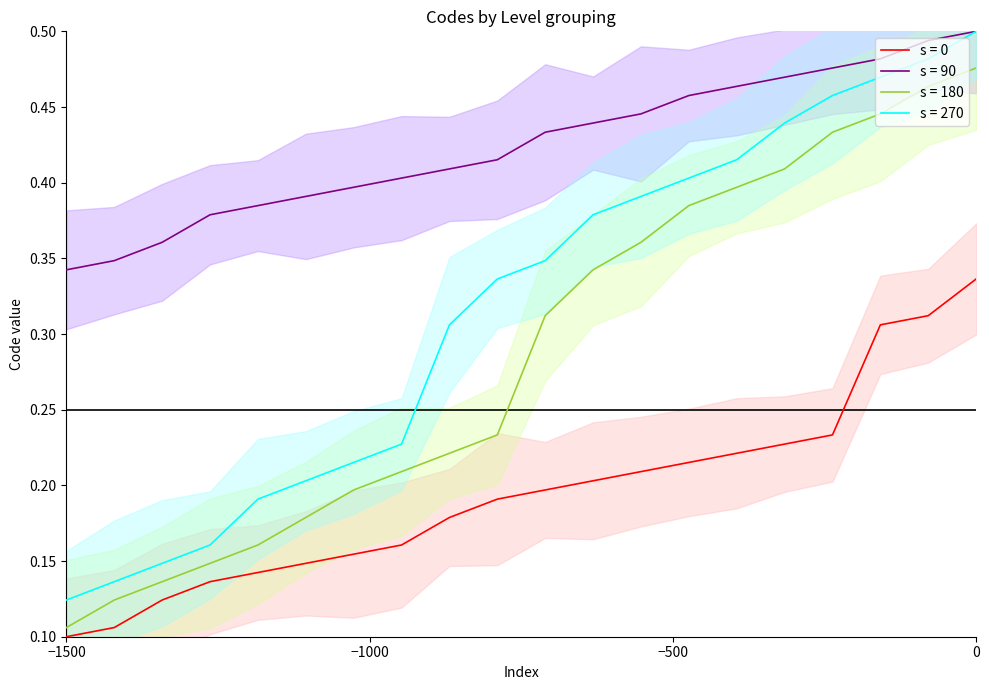

At which label is s = 0 closest to 0?

−1500